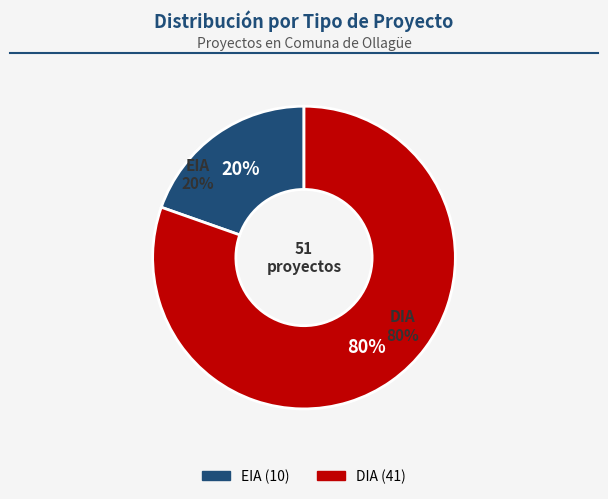

How many slices are in this pie chart?

2